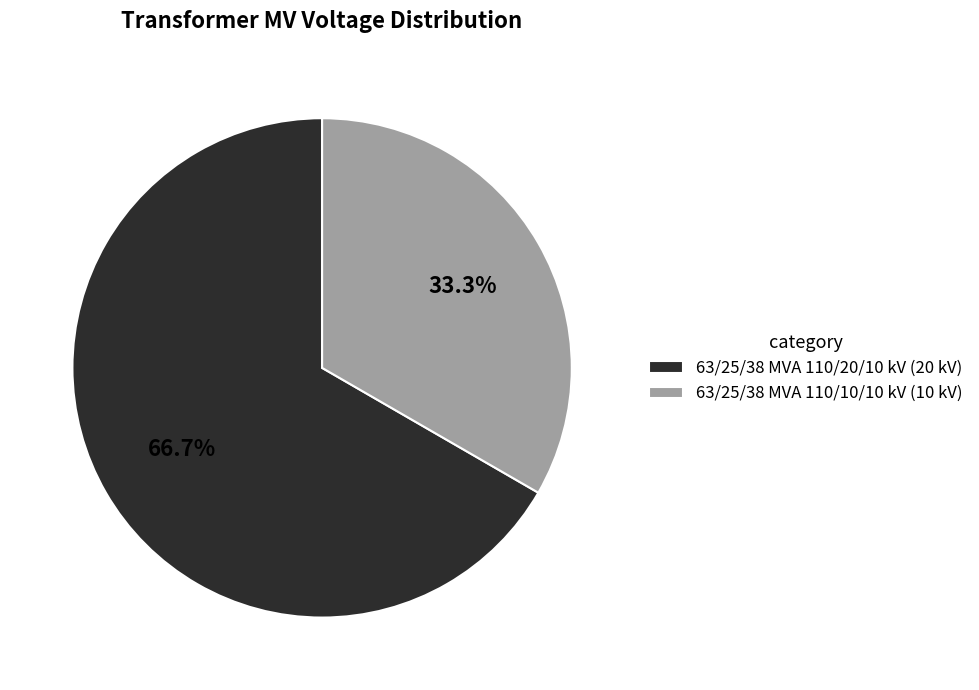

True or false: 63/25/38 MVA 110/20/10 kV accounts for 67% of the total.

True